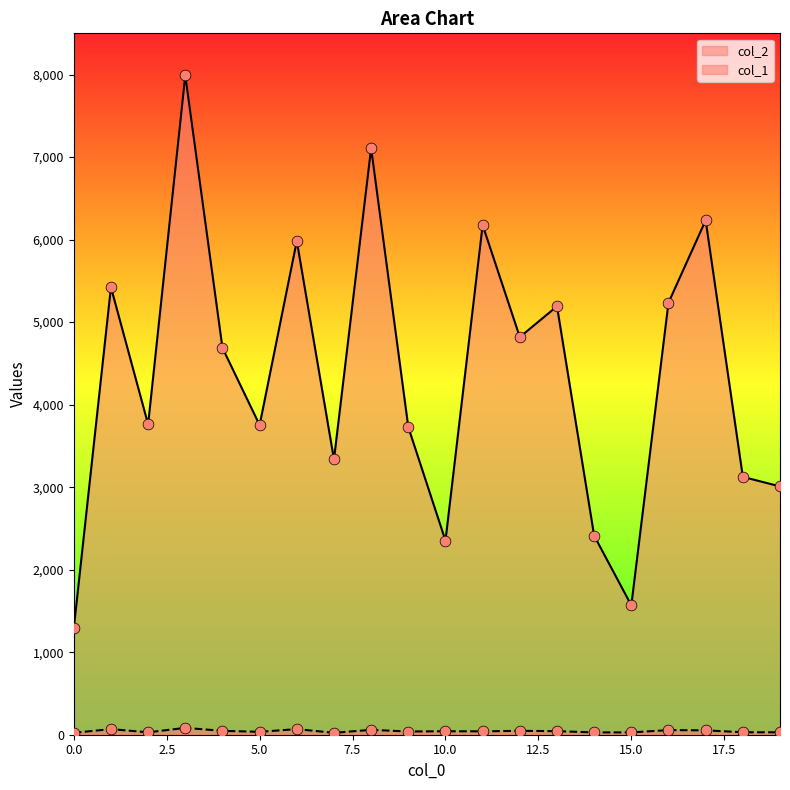

At how many categories does at least one series exceed 1349?

19